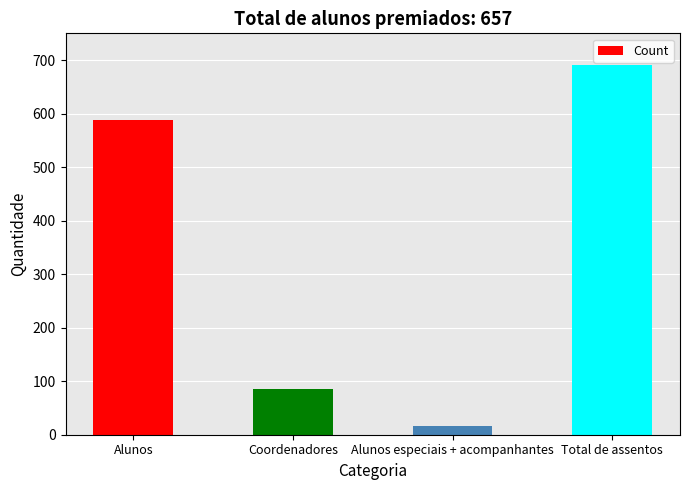

The value at Total de assentos is 690. True or false?

True